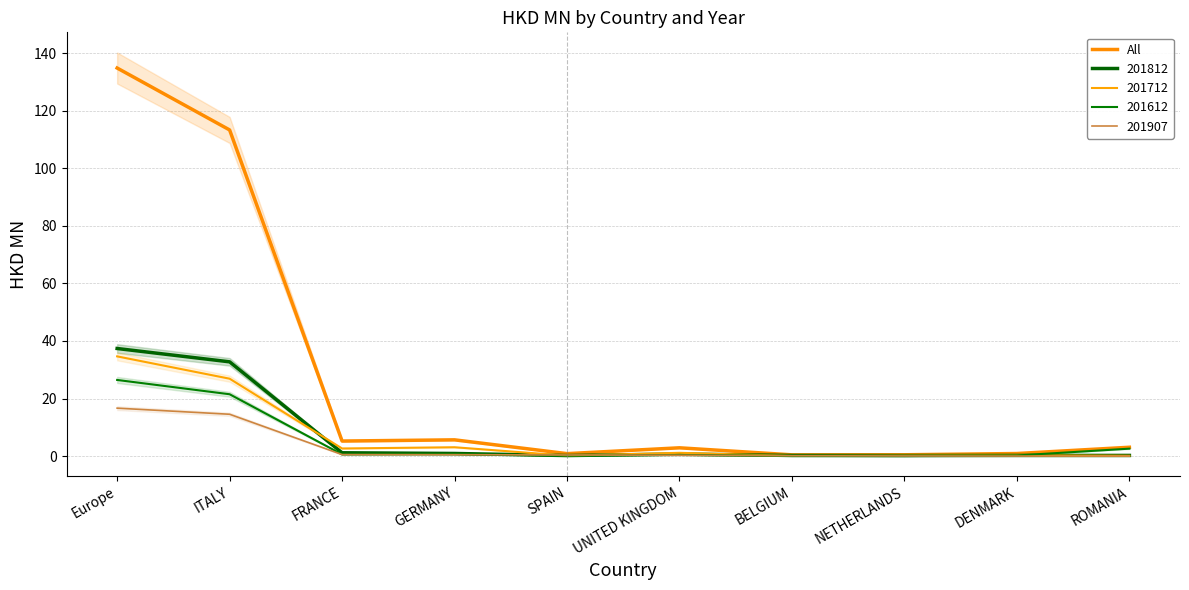

Reading left to right, transcribe all the data shown in this chart.

134.9	113.4	5.2	5.6	0.8	2.9	0.4	0.4	0.9	3.1